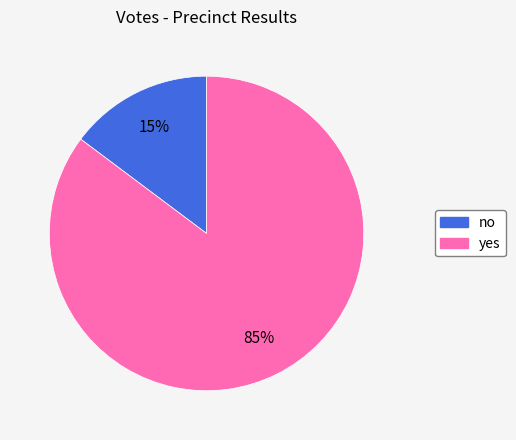

To the nearest percent, what is the difference between the largest and smallest slice percentages?

70%